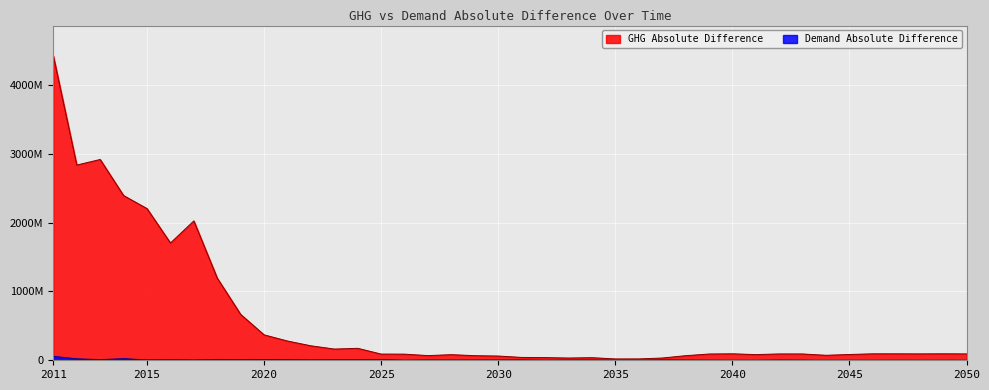

True or false: GHG Absolute Difference and Demand Absolute Difference cross at least once.

False